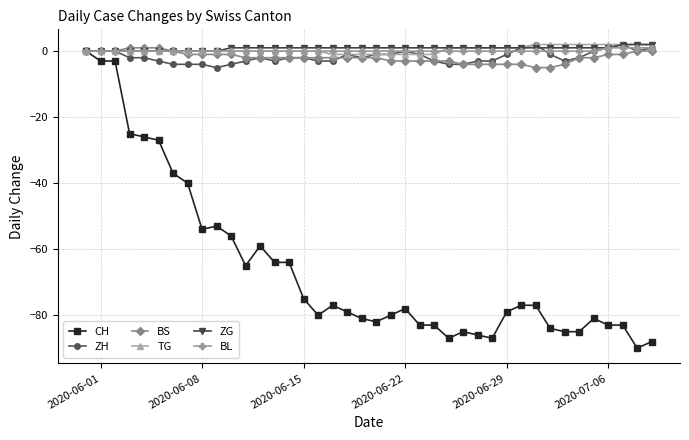

What are all the series names shown in the legend?

CH, ZH, BS, TG, ZG, BL